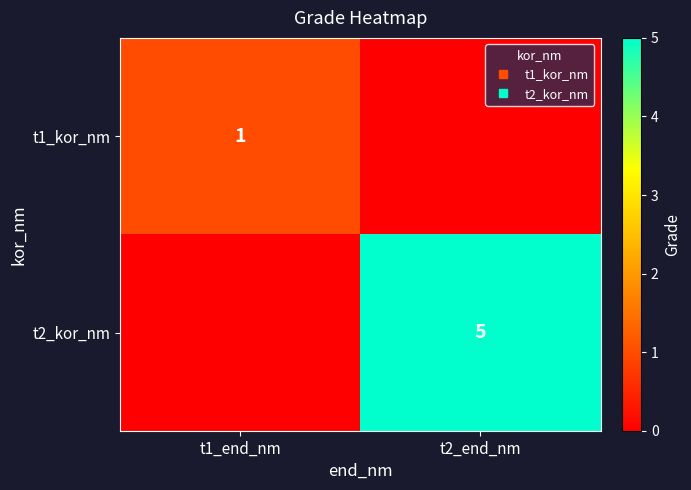

Which series has the largest total across all categories?

t2_kor_nm